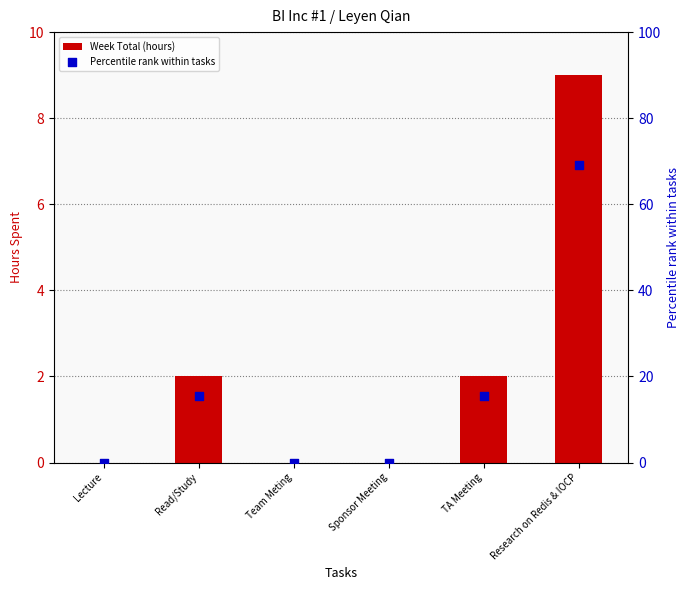

Which series contains the highest Y value?

Percentile rank within tasks